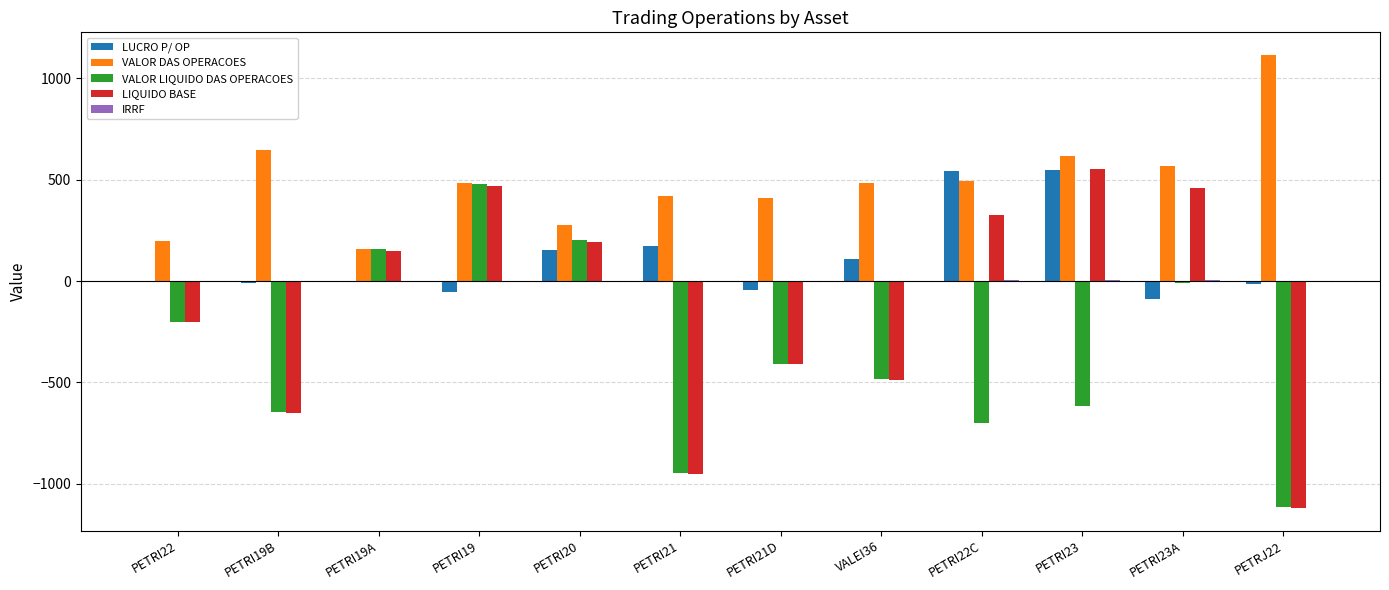

At which category is the sum across all series the highest?

PETRI19